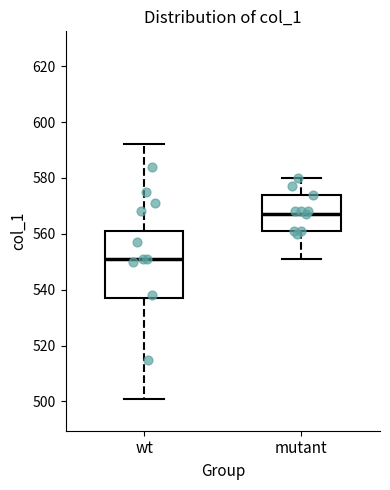

Which box's median line is the highest?

mutant